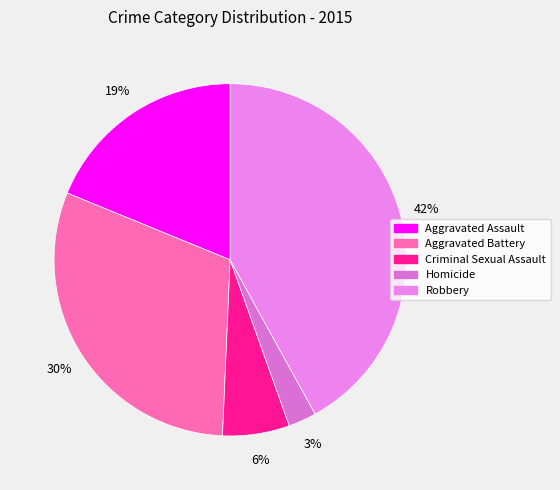

What percentage do Robbery and Homicide together represent?

44.6%